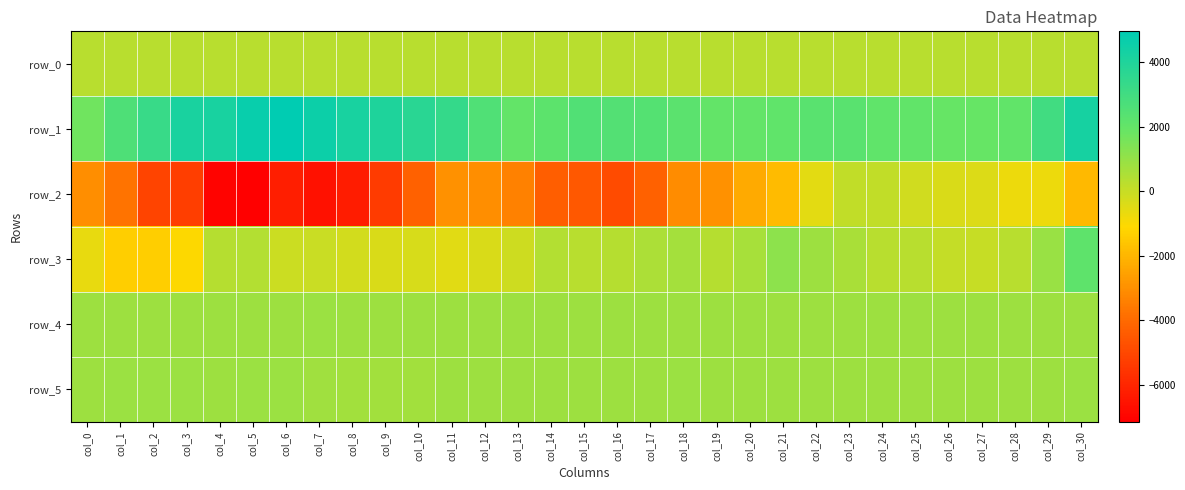

Which series has the largest total across all categories?

row_1